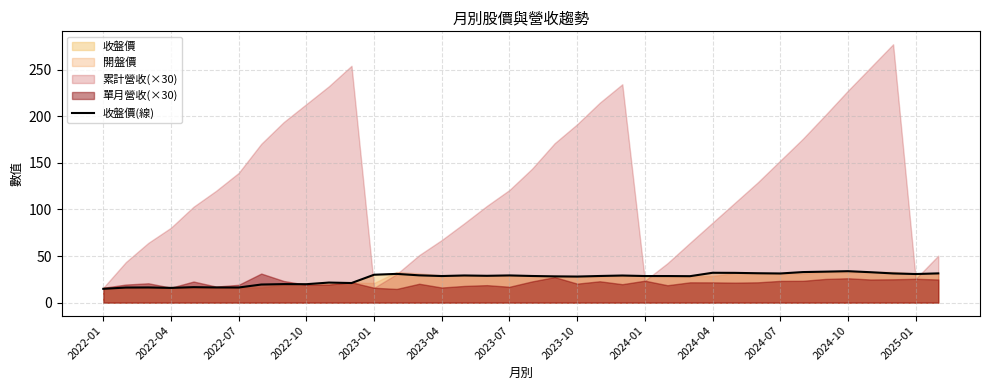

Which label corresponds to the smallest value in the chart?

2022-01